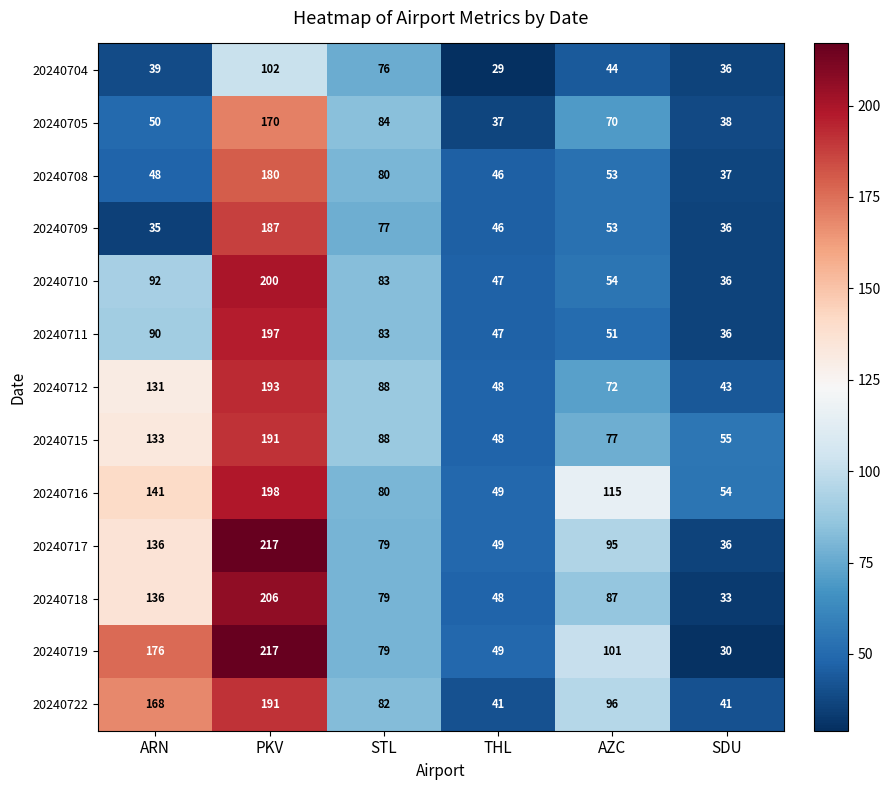

Which series changed the most between STL and AZC?

20240716